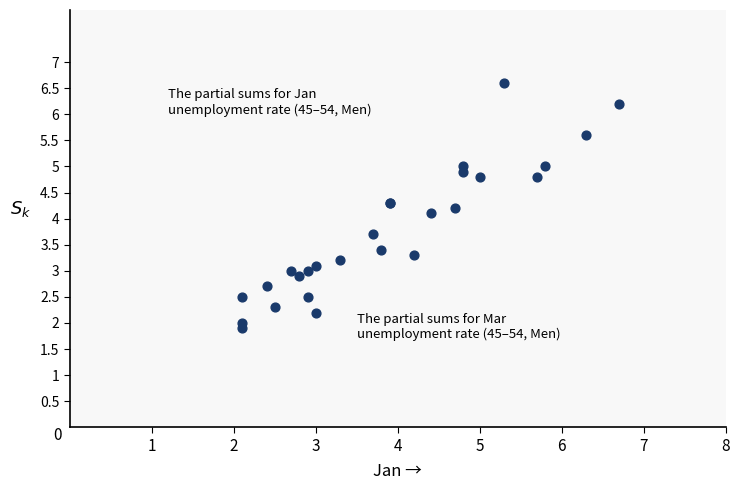

What Y value in the scatter plot is closest to 4?

4.1